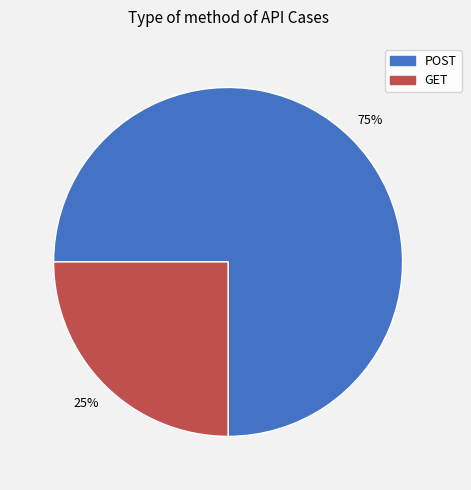

Is it true that POST is 75% of the pie?

True